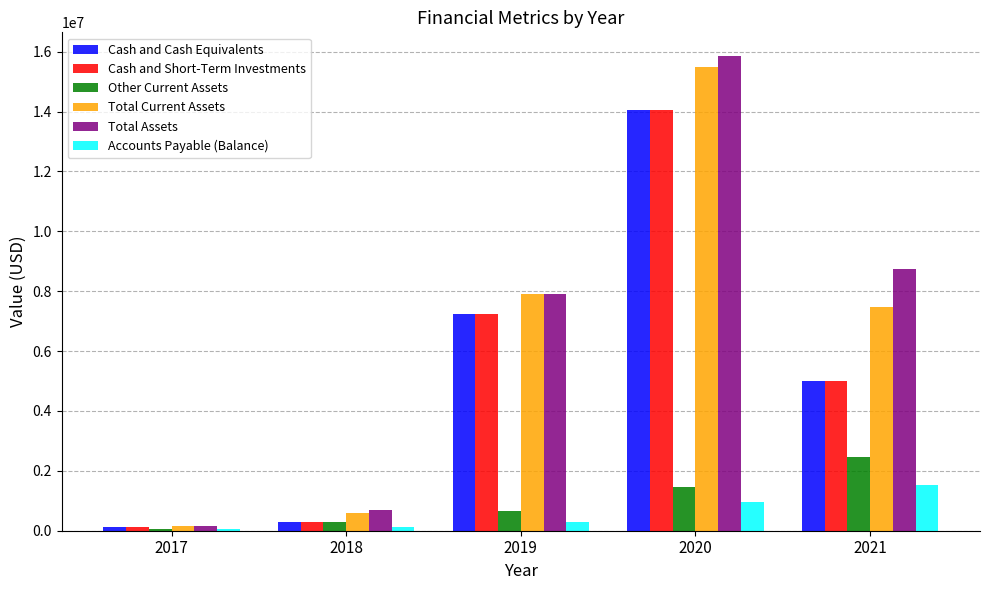

What is the minimum value for Cash and Cash Equivalents?

110543